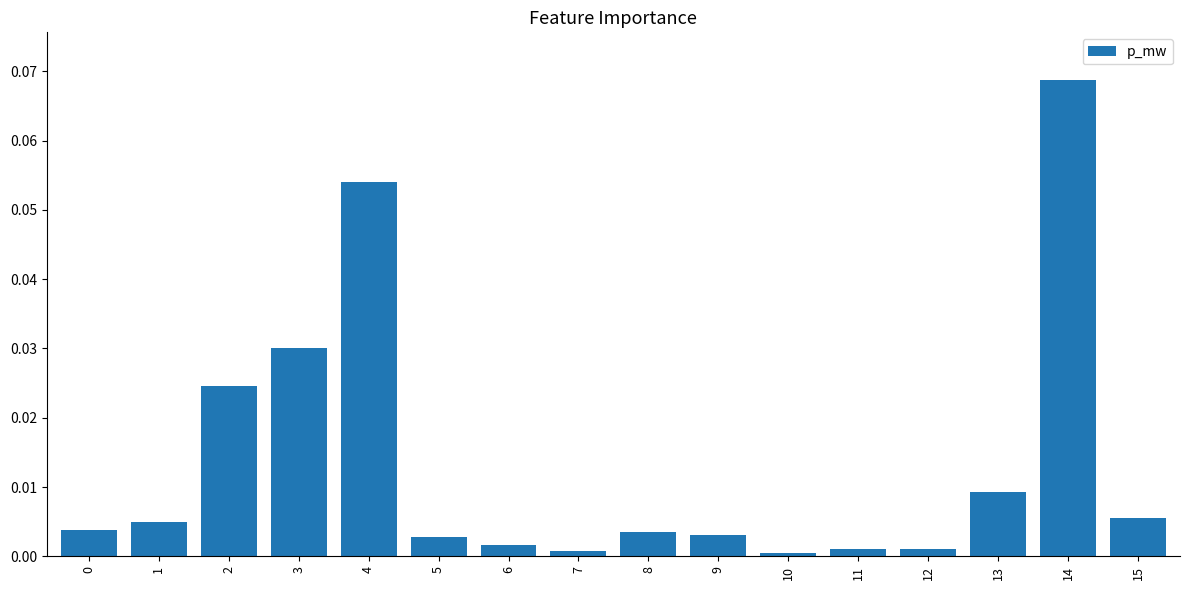

Which has a higher value, 14 or 13?

14